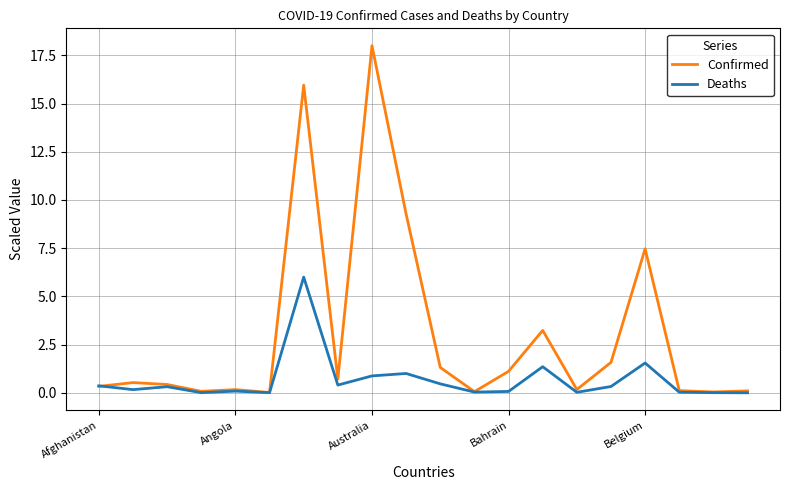

What is the average value of the Confirmed series?

3.0